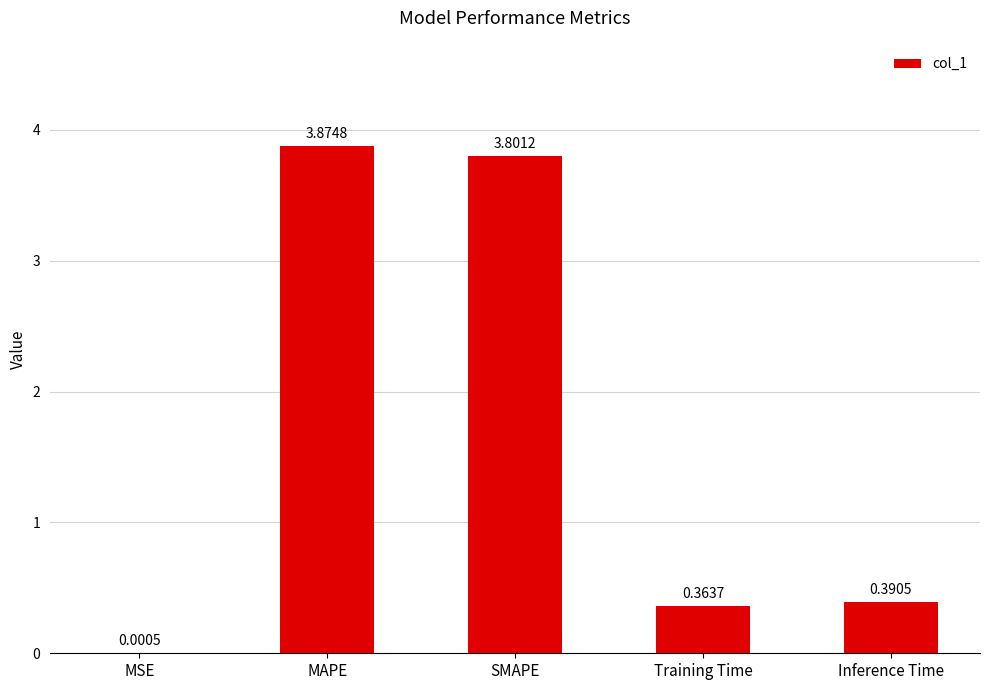

Which category has the highest value across all series?

MAPE